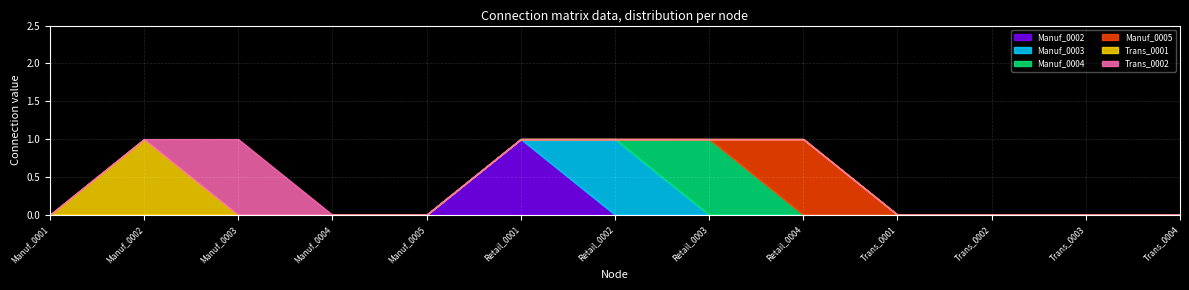

What is the sum of the Manuf_0004 values at Retail_0002 and Retail_0003?

1